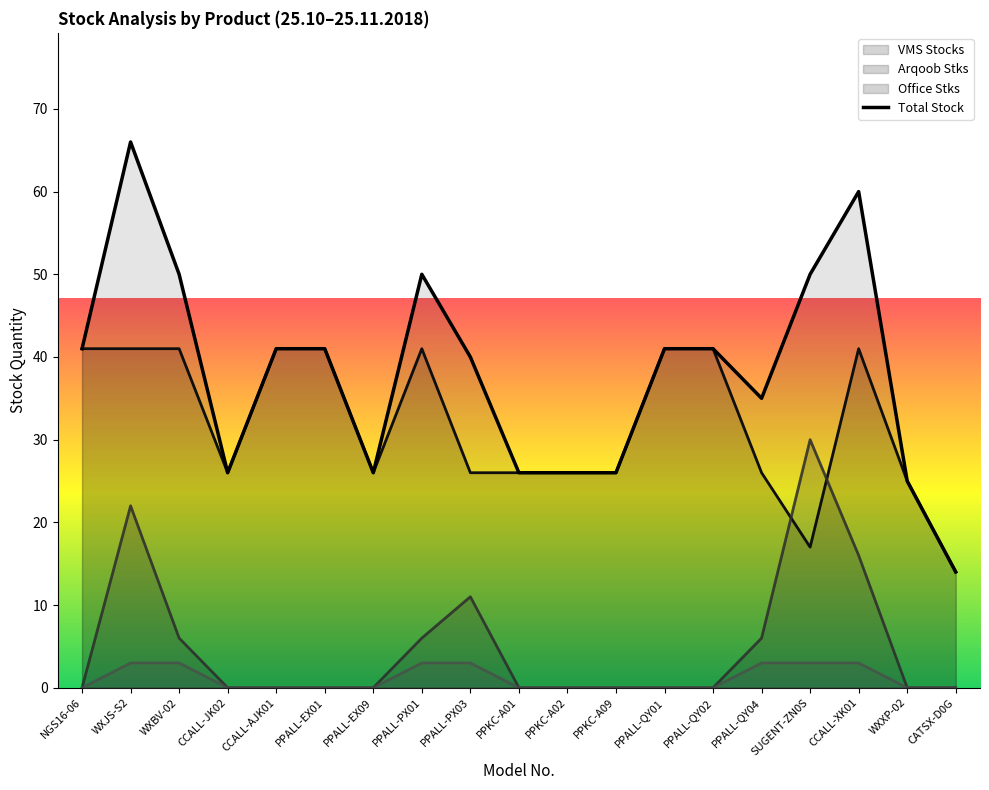

What is the average value?

38